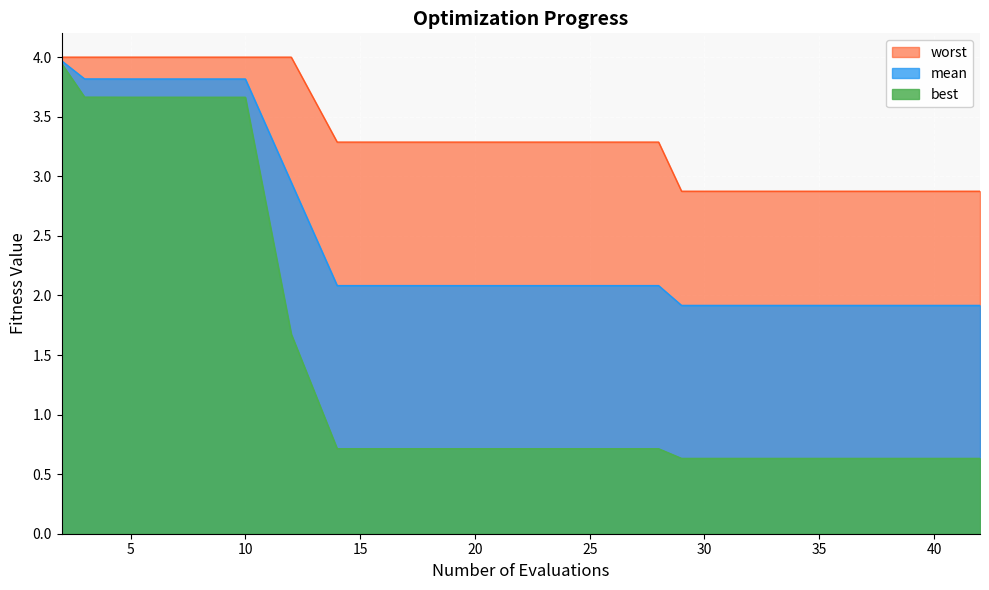

How many lines are shown in the chart?

3